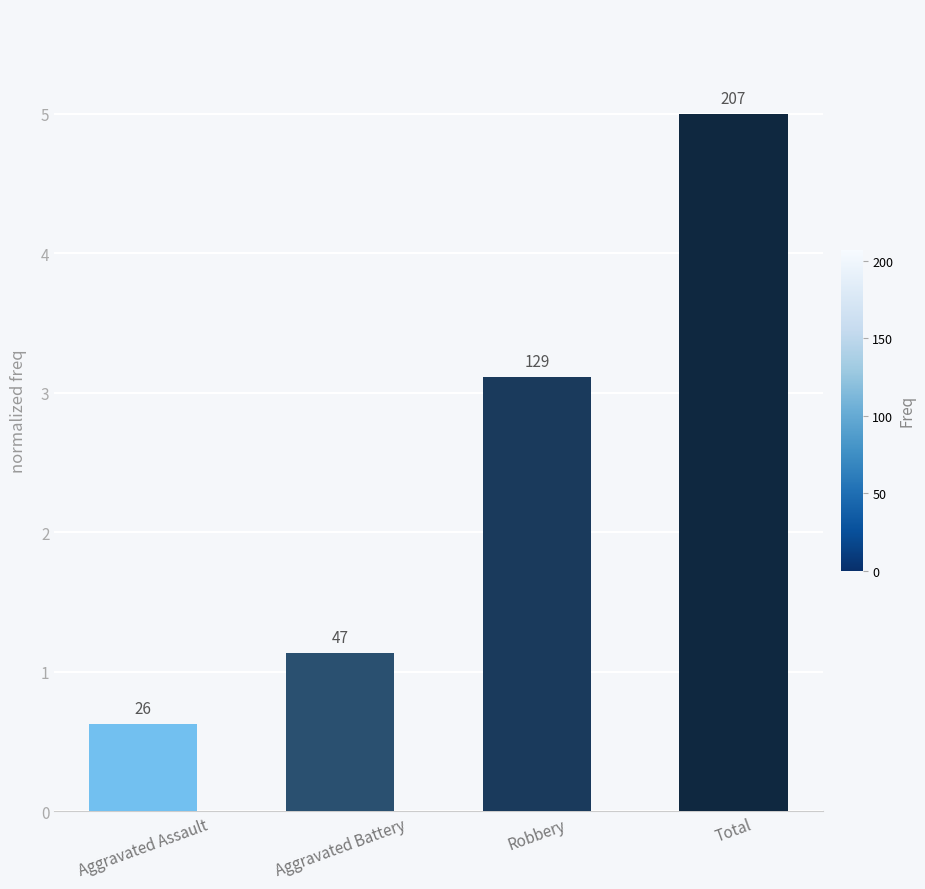

Between Total and Aggravated Assault, which is larger?

Total